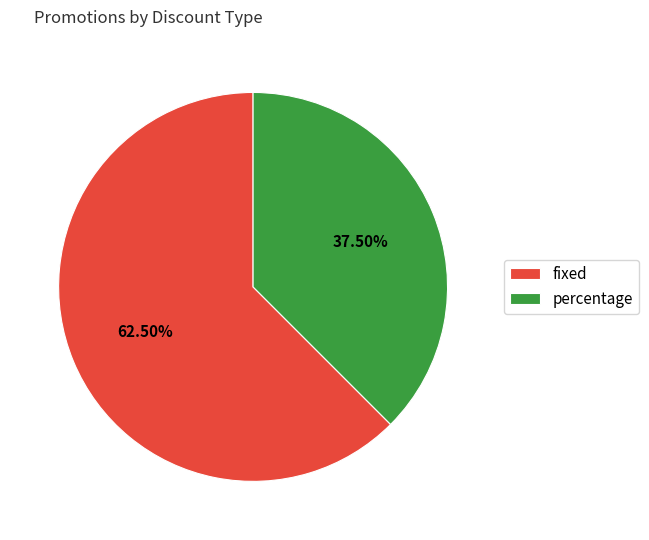

Which category accounts for the majority?

fixed